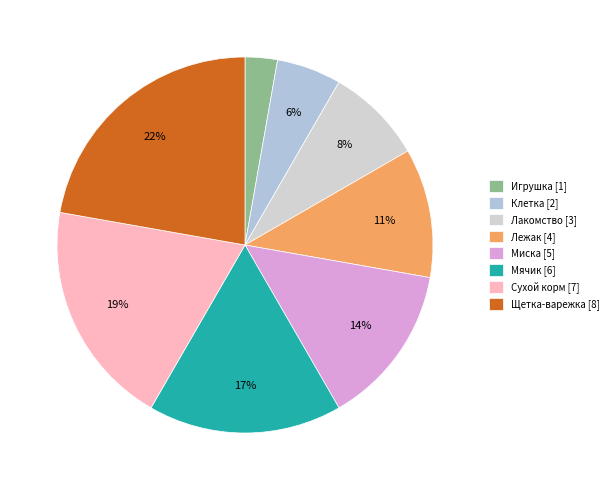

Is there any slice that represents more than half of the pie?

No